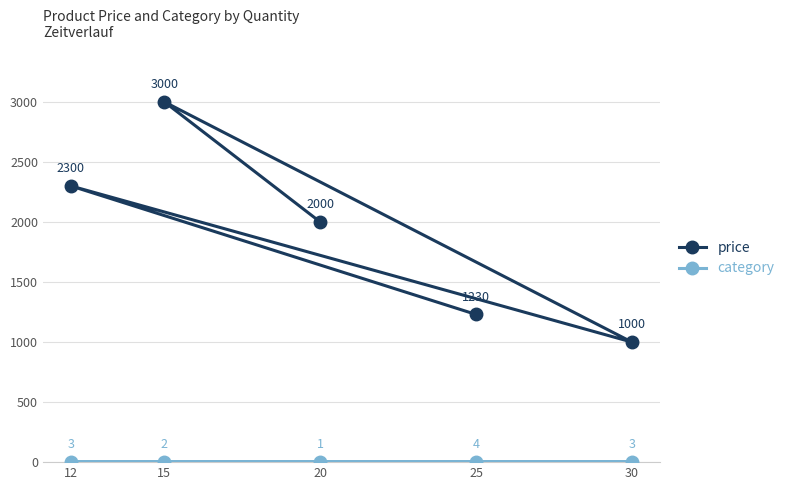

Count the category values in the range 2 to 3.

3